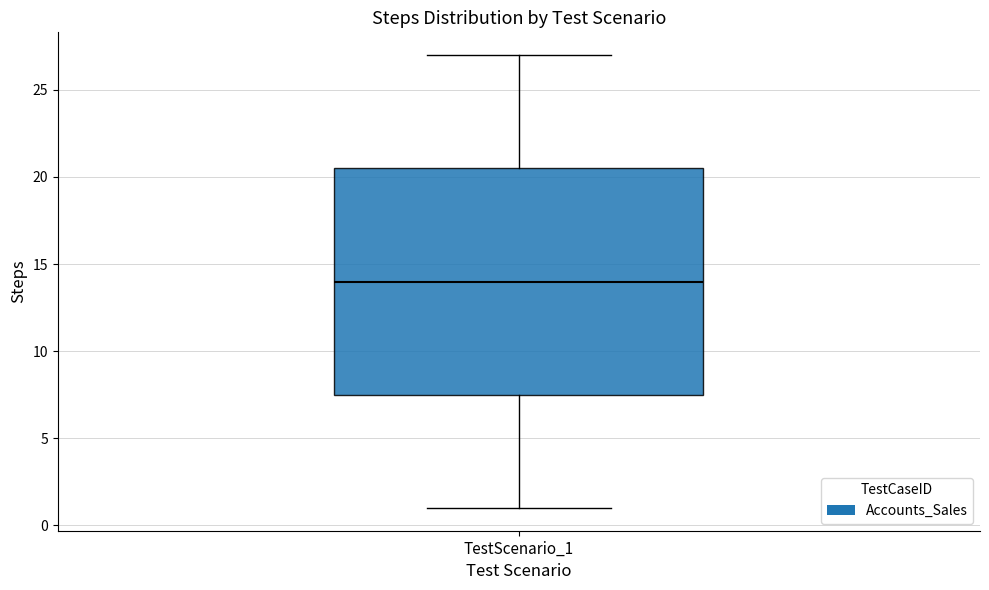

Transcribe this box plot: give where the median line is, the range the box spans, and where the two whiskers end, as read against the y-axis. The values are not printed on the chart, so give them approximately, as read against the axis.

median 14.0, box 7.5 to 20.5, whiskers 1.0 to 27.0